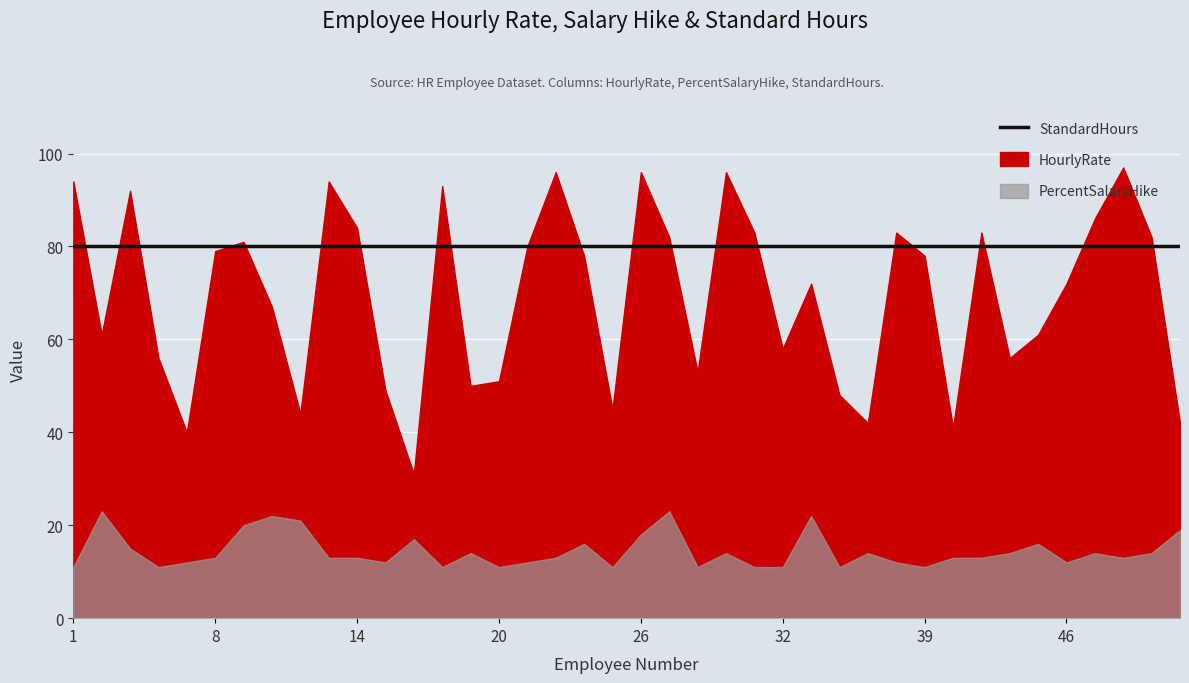

What are all the series names shown in the legend?

HourlyRate, PercentSalaryHike, StandardHours